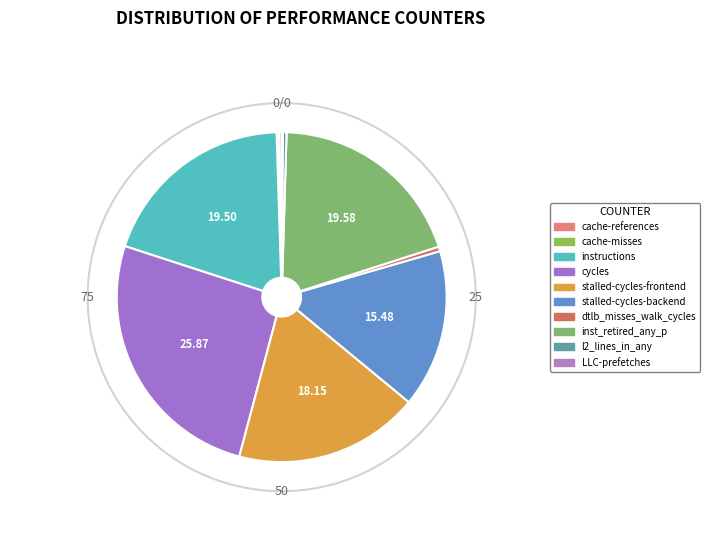

Is there a majority slice in this chart?

No